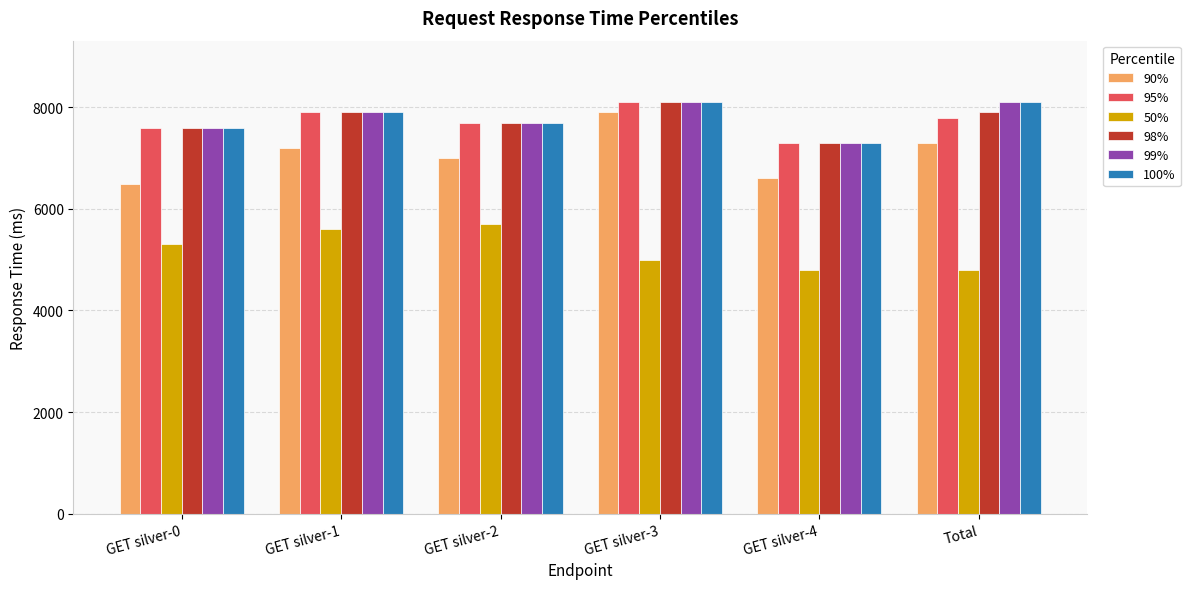

What is the sum of all 99% values?

46700